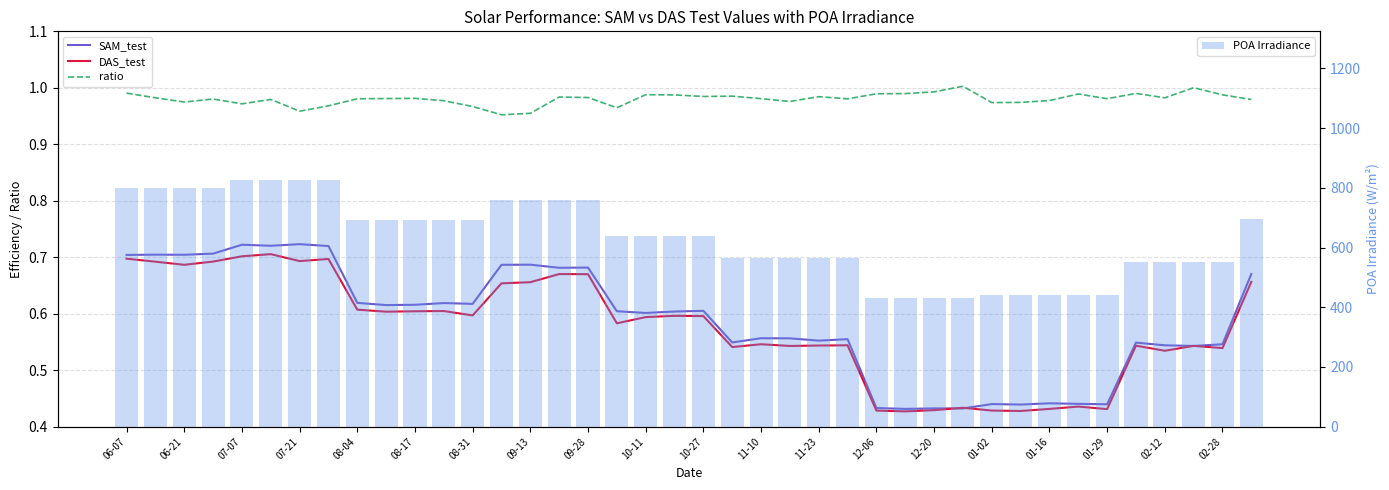

How many values in the POA Irradiance series exceed 637?

22